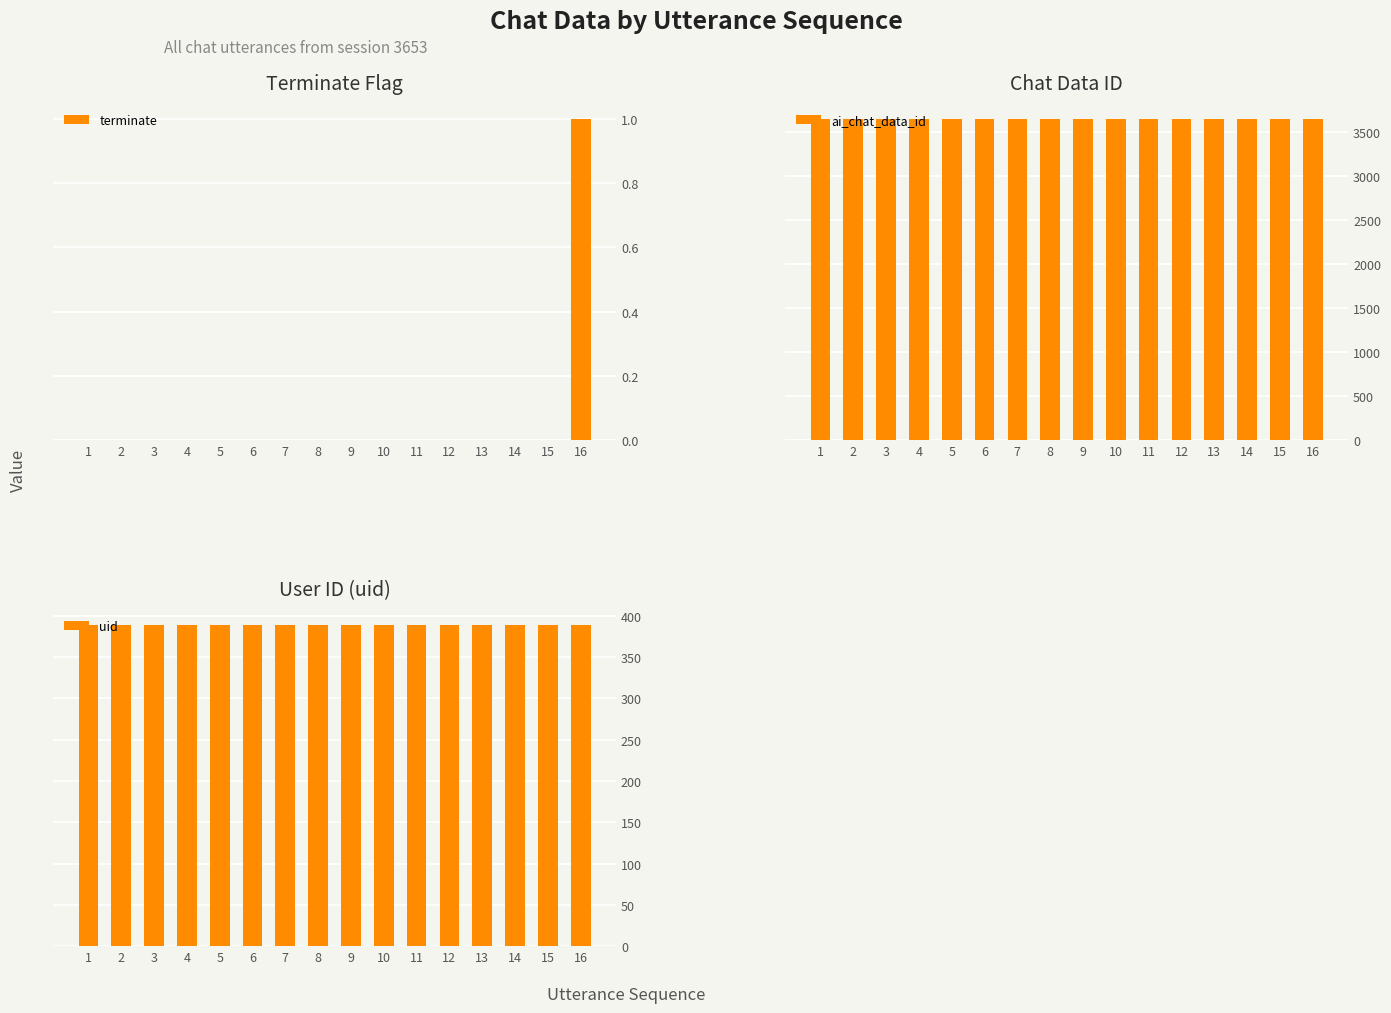

Is the value of terminate at 6 greater than the value of uid at 10?

No